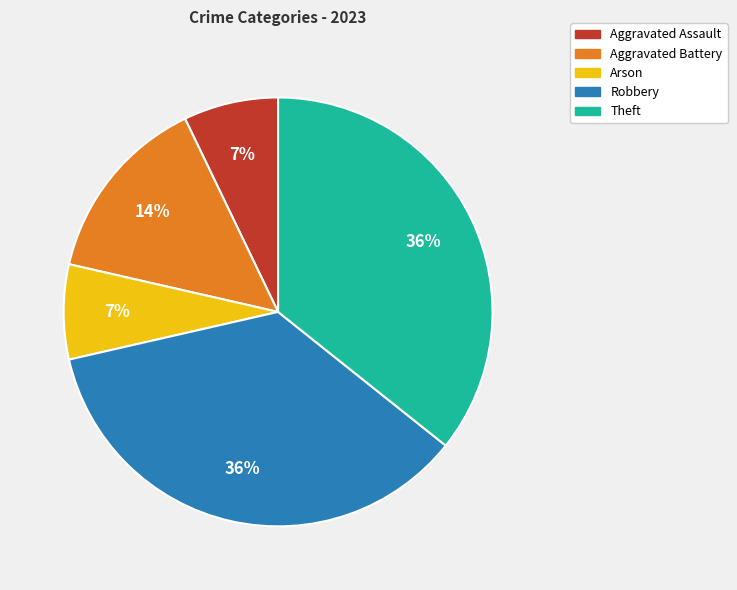

Is there a majority slice in this chart?

No